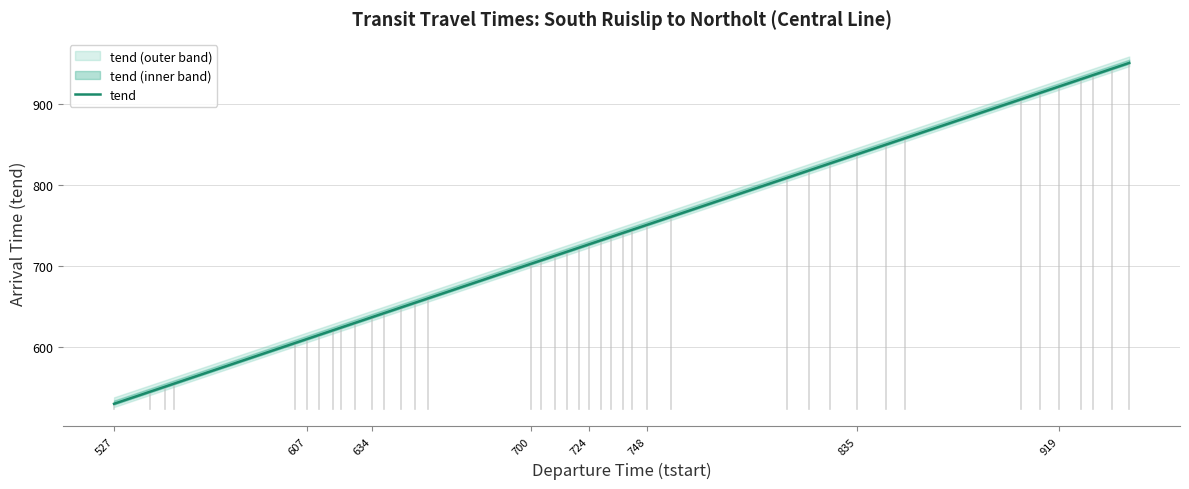

What is the maximum value for tend?

951